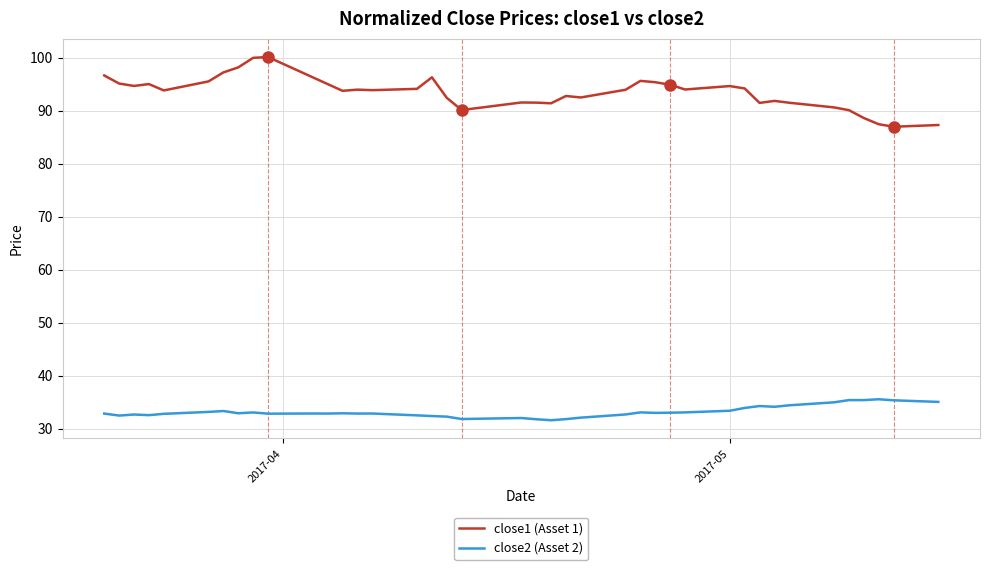

At how many categories does at least one series exceed 59?

40